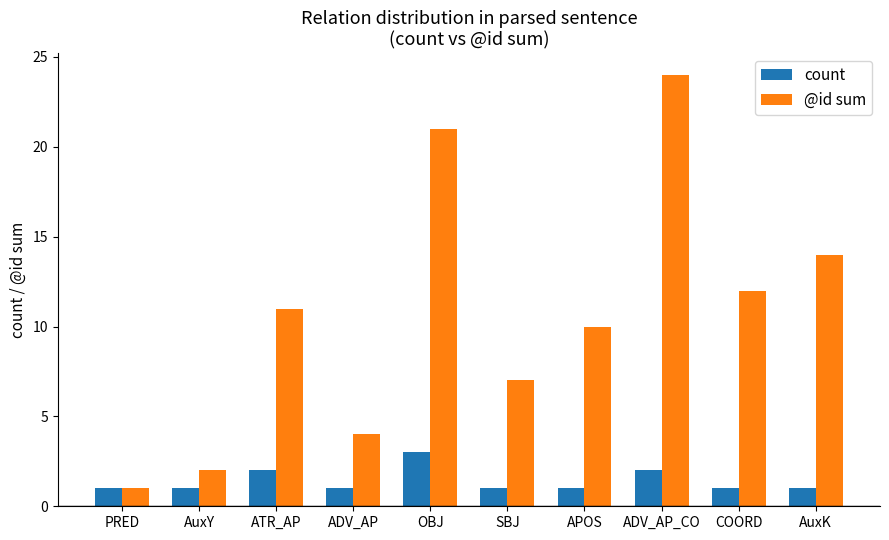

The value of @id sum at ATR_AP is 11. True or false?

True